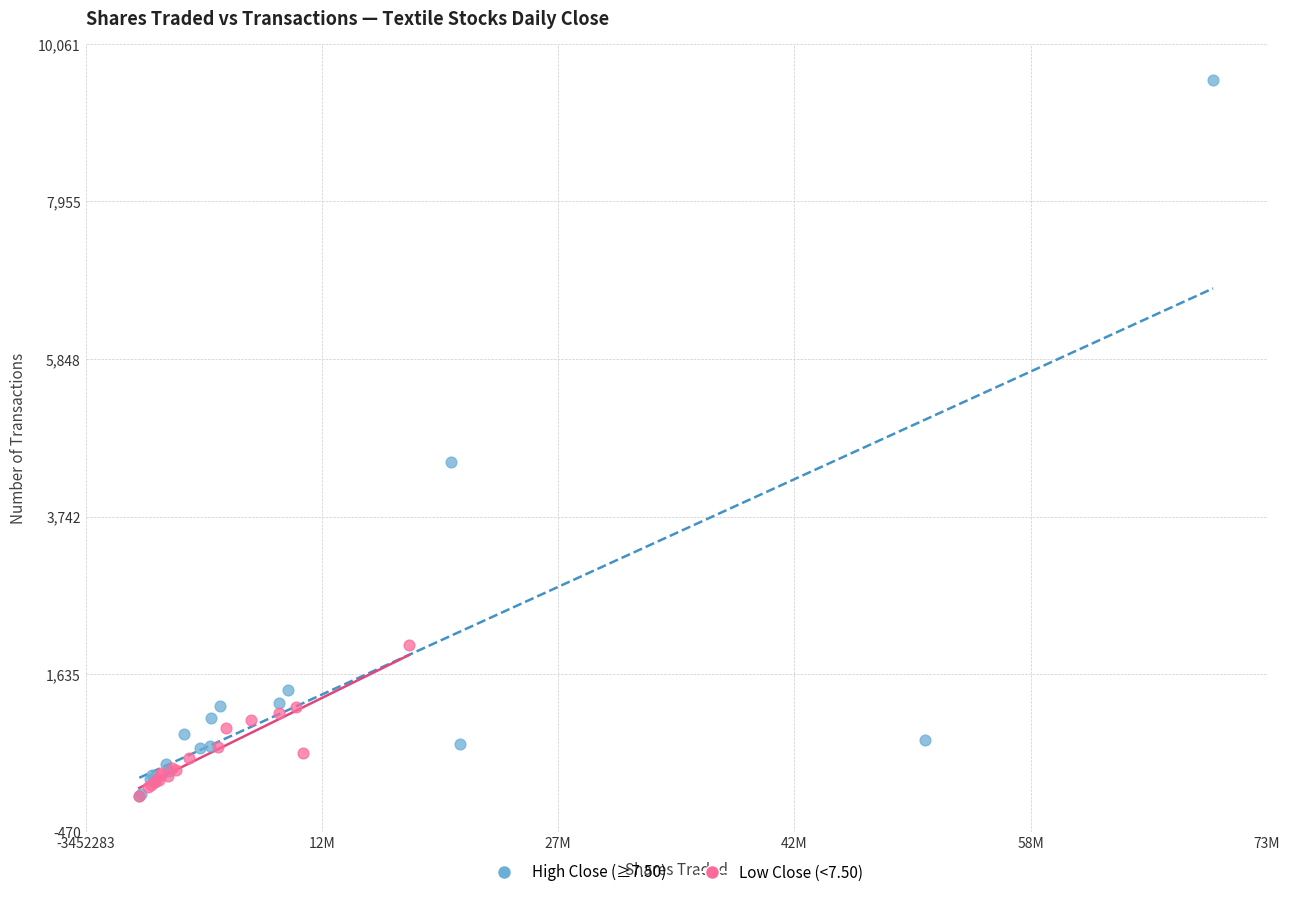

Which series contains the highest Y value?

High Close (≥7.50)